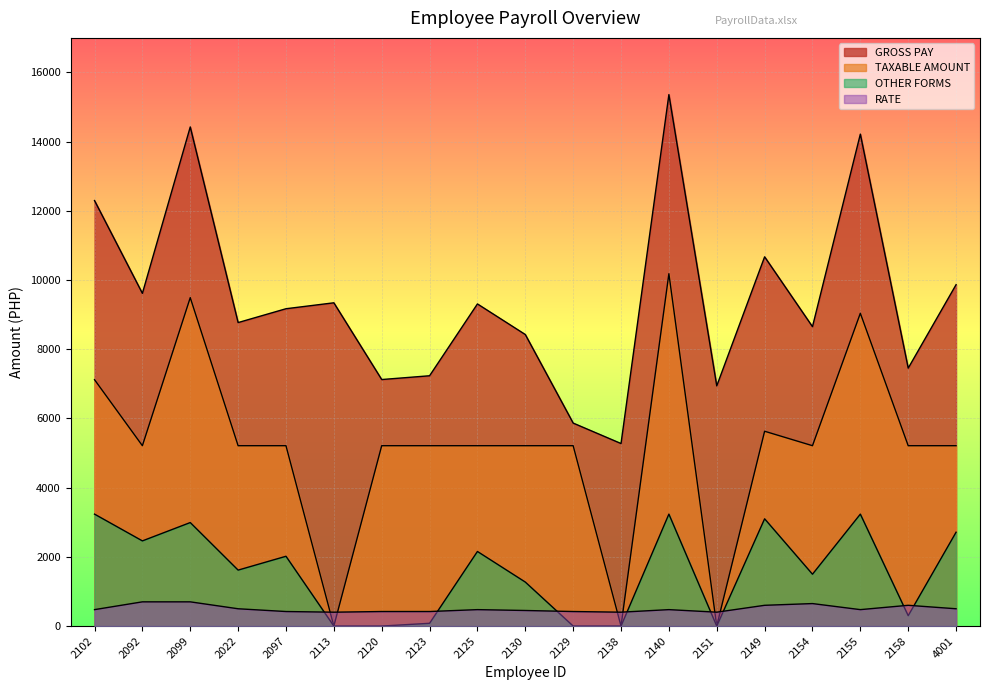

What is the maximum value for OTHER FORMS?

3235.4